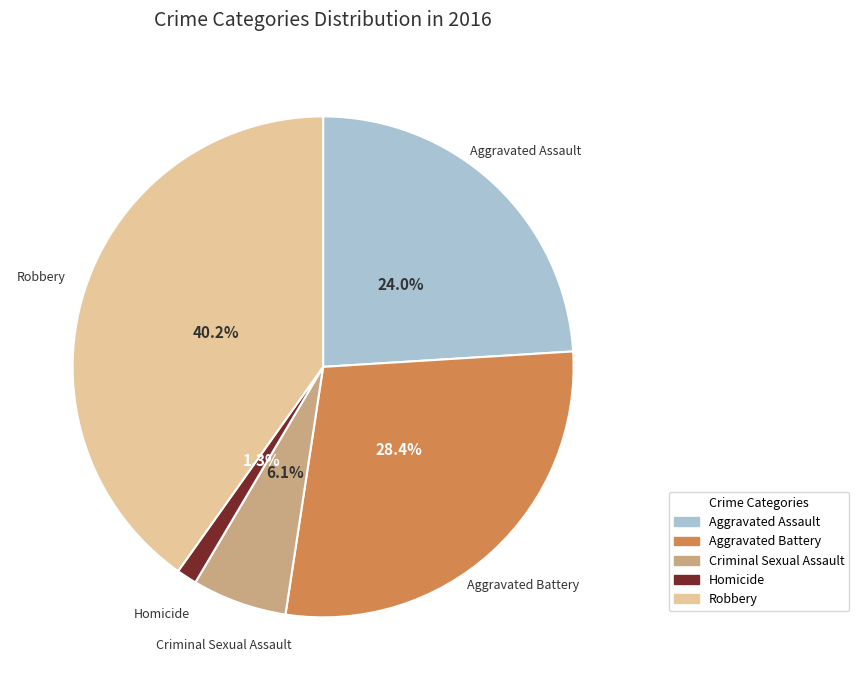

Which slice is the smallest?

Homicide